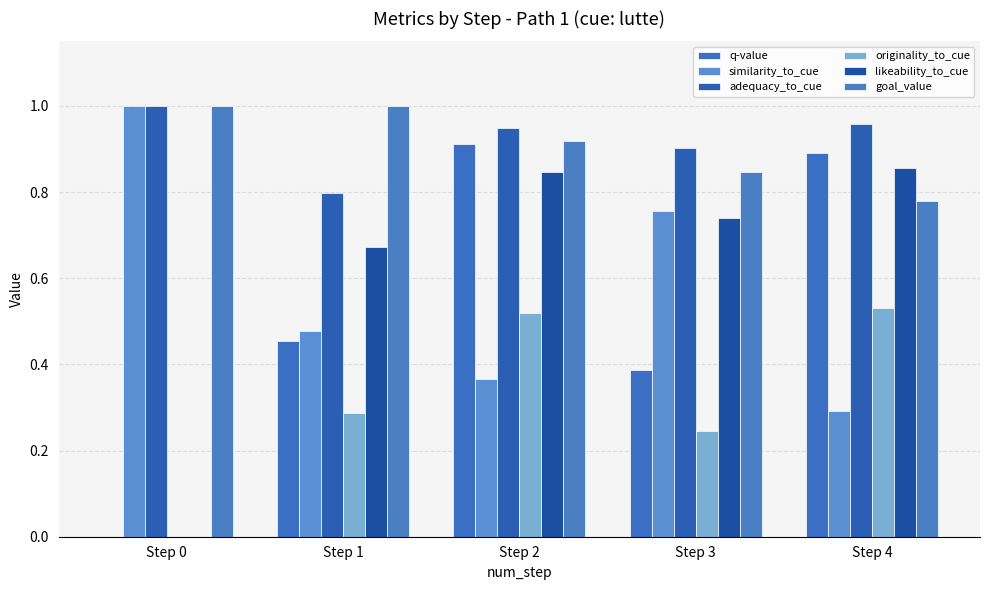

Which series changed the most between Step 0 and Step 4?

q-value